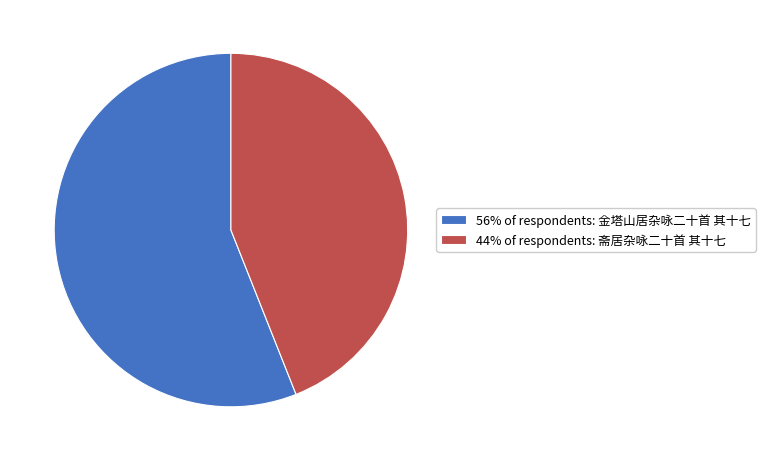

Count the number of slices in the pie.

2